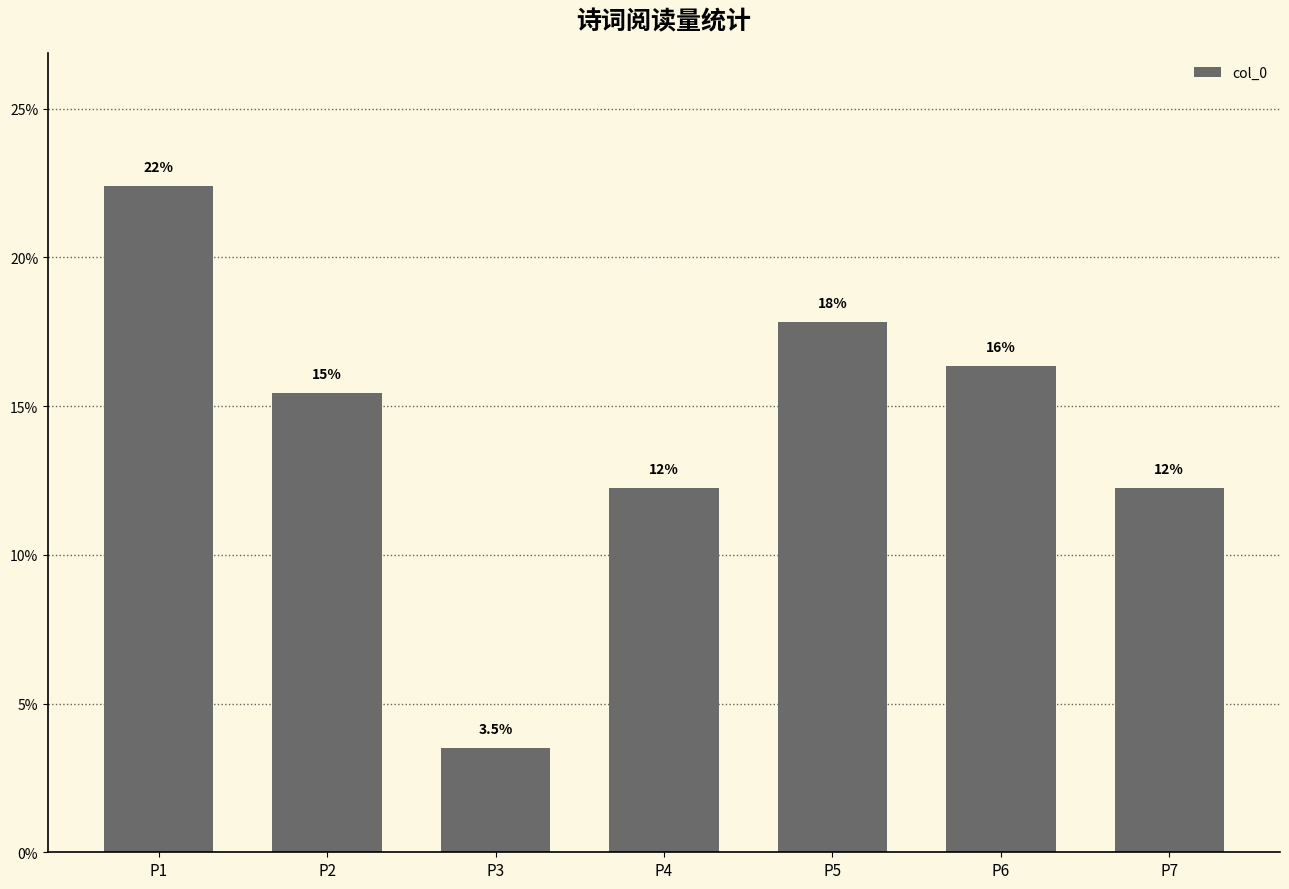

What is the average value?

14.3